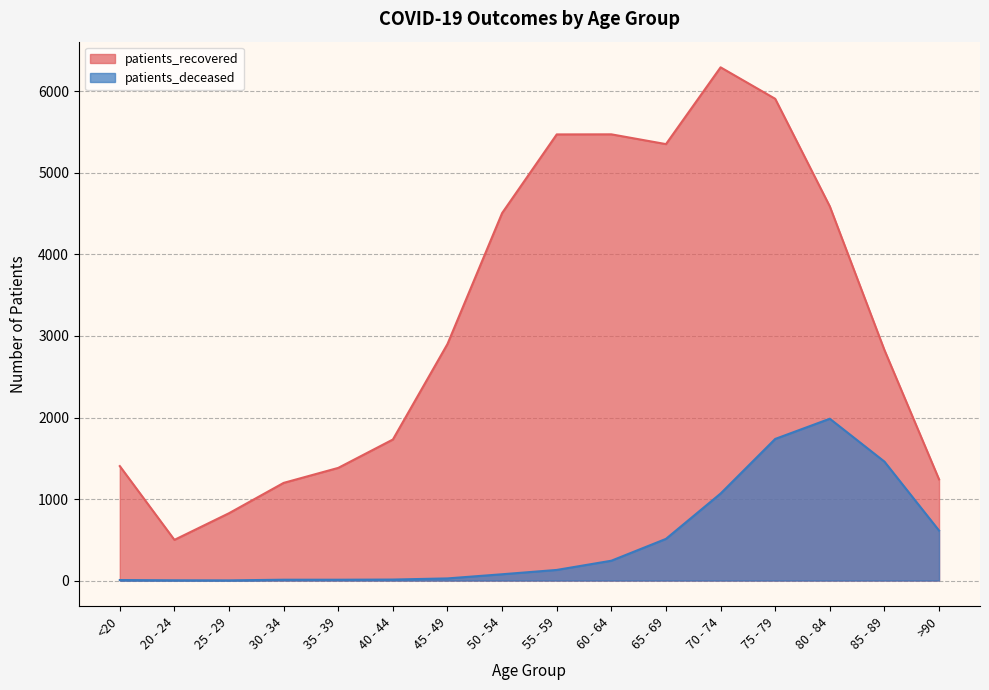

List the labels in order of patients_recovered value, smallest first.

20 - 24, 25 - 29, 30 - 34, >90, 35 - 39, <20, 40 - 44, 85 - 89, 45 - 49, 50 - 54, 80 - 84, 65 - 69, 55 - 59, 60 - 64, 75 - 79, 70 - 74